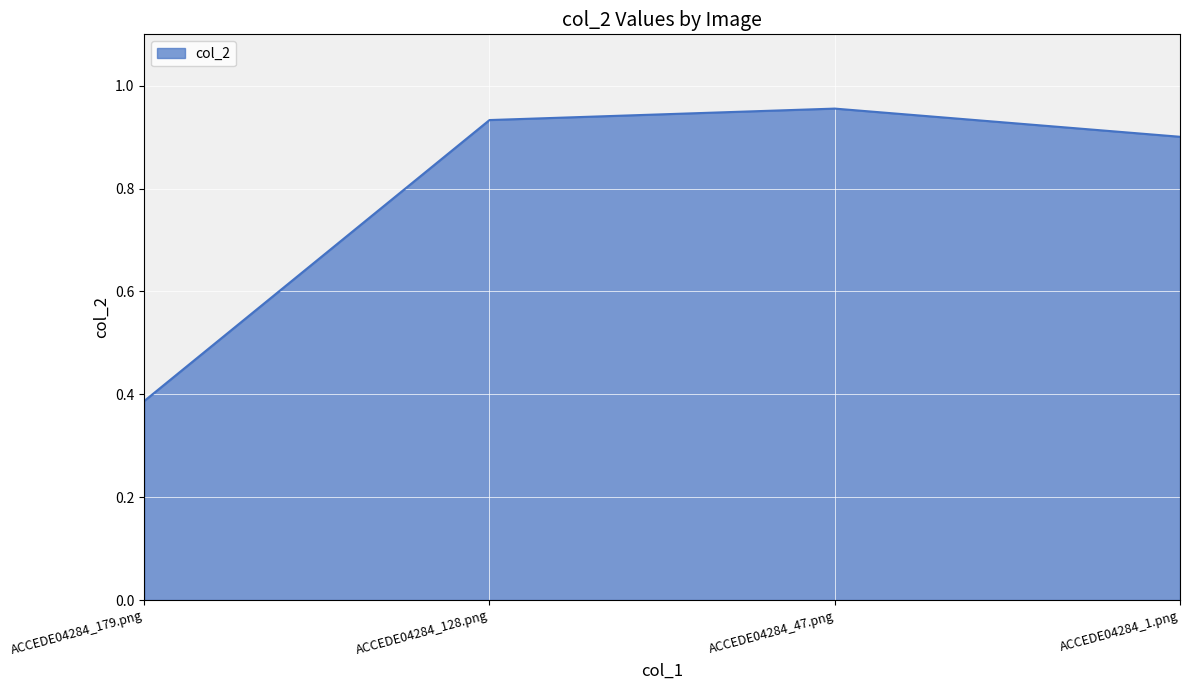

Rank the categories by value from lowest to highest.

ACCEDE04284_179.png, ACCEDE04284_1.png, ACCEDE04284_128.png, ACCEDE04284_47.png